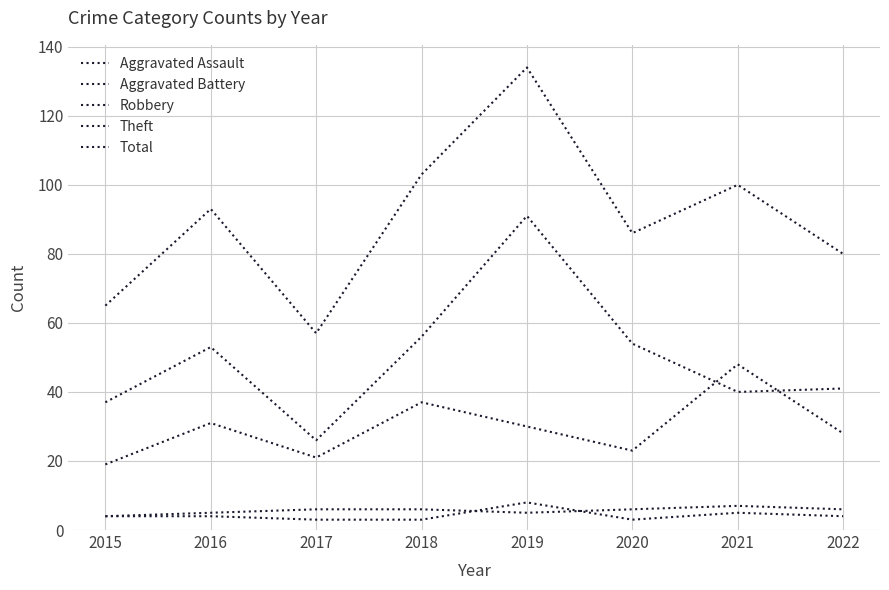

Which series changed the most between 2017 and 2018?

Total